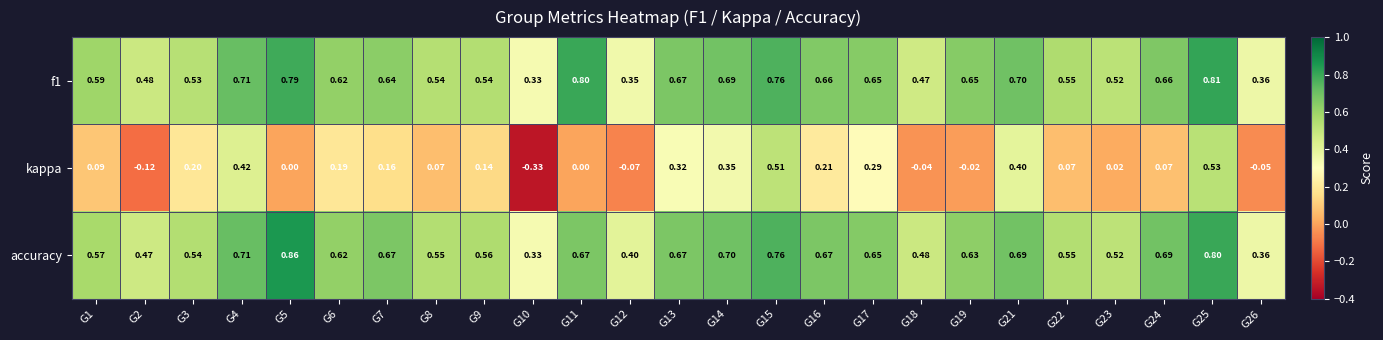

Between G2 and G22, which series saw the biggest shift?

kappa